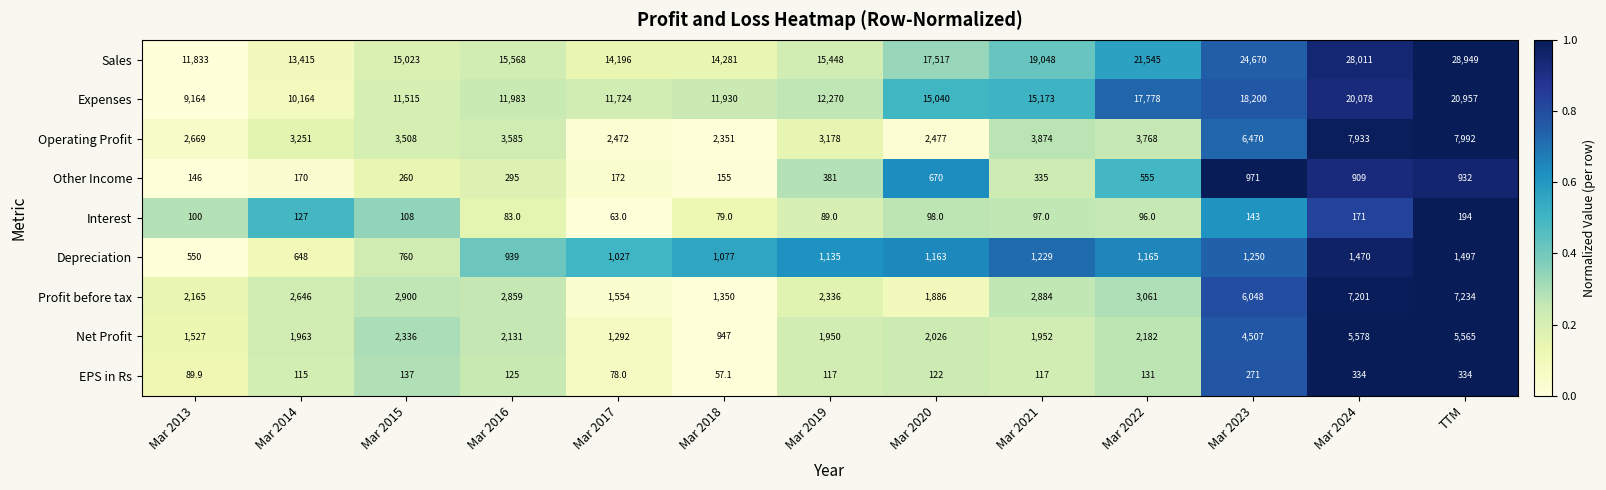

True or false: Expenses has a value of 6732.0 at Mar 2022.

False